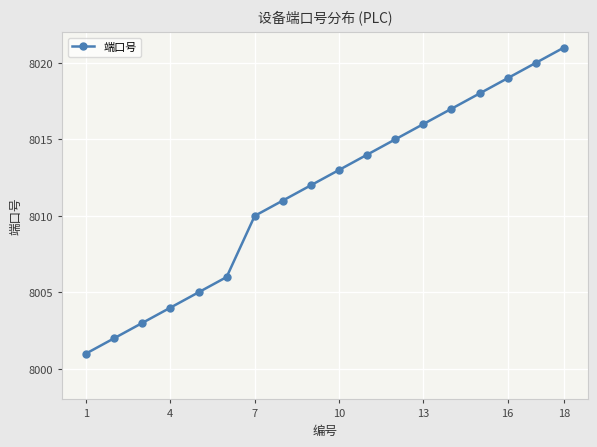

How many data points does each series have?

18